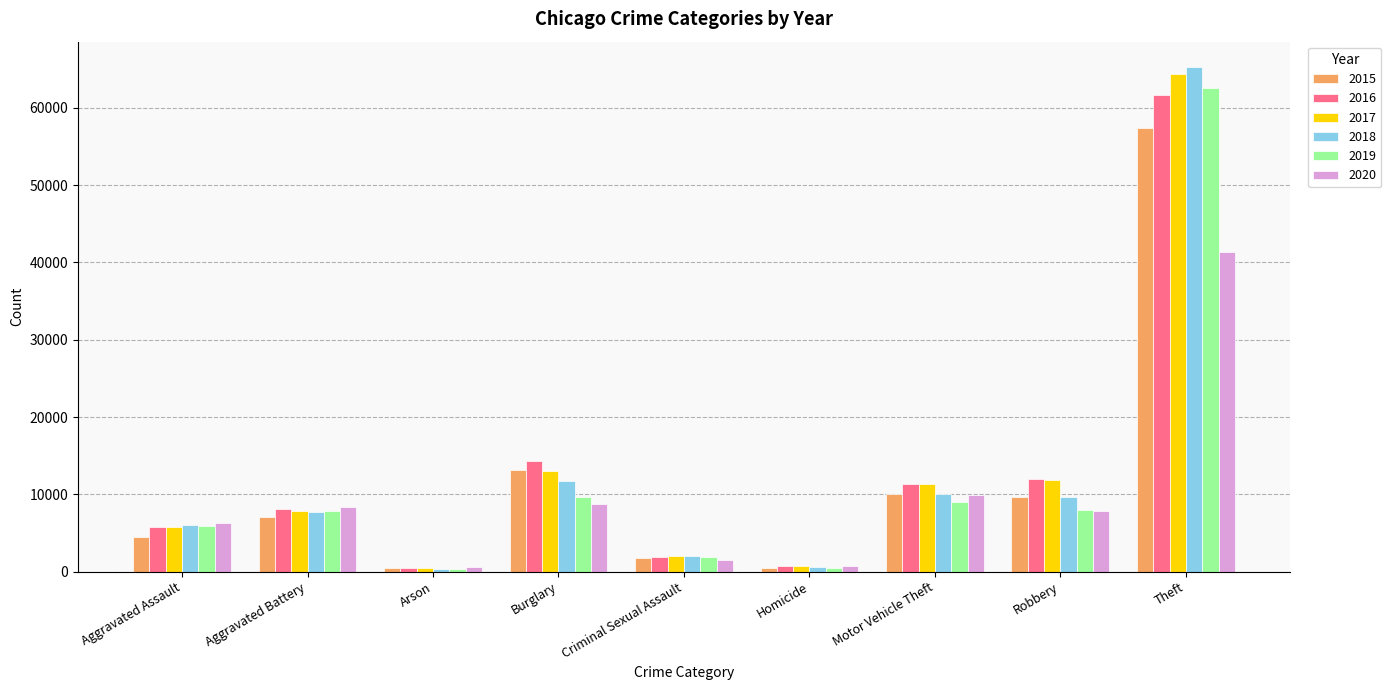

What position from the right is Robbery?

2